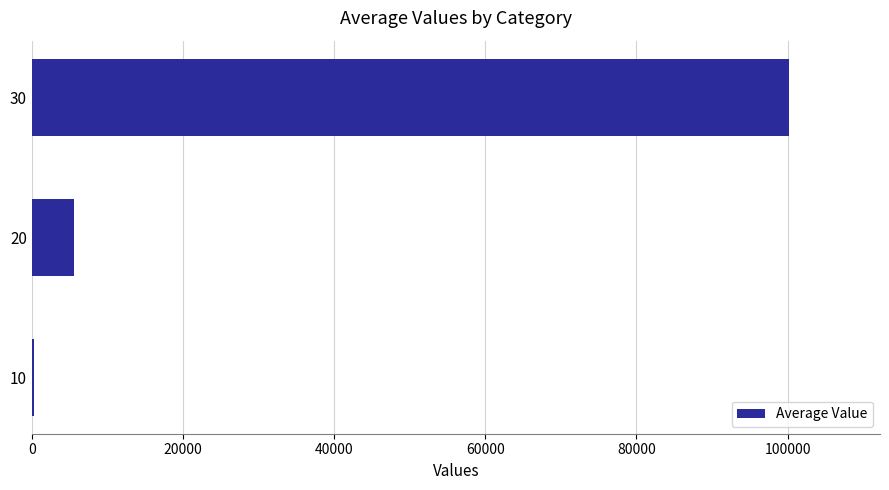

Reading bottom to top, list all the values displayed in this chart.

10=320.0	20=5563.7	30=100204.3